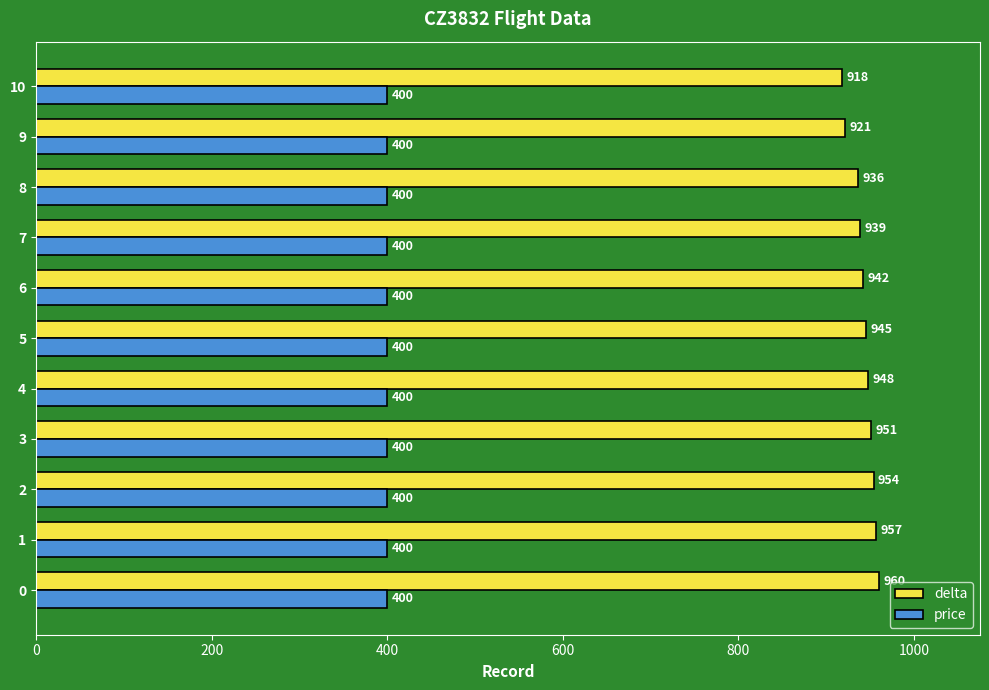

Where is delta nearest to the value 939?

7